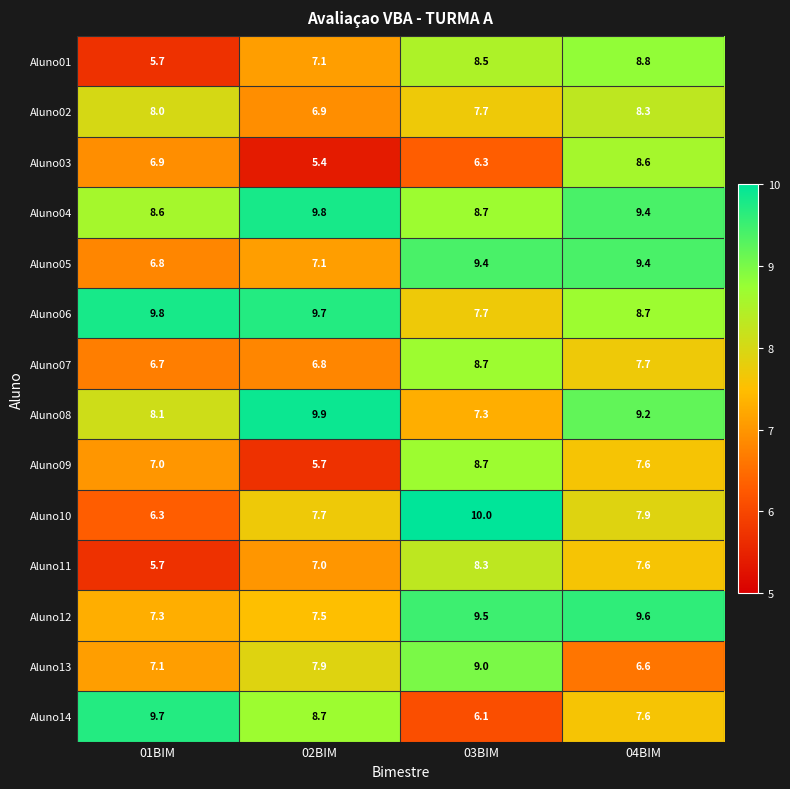

Where is Aluno12 nearest to the value 8?

02BIM